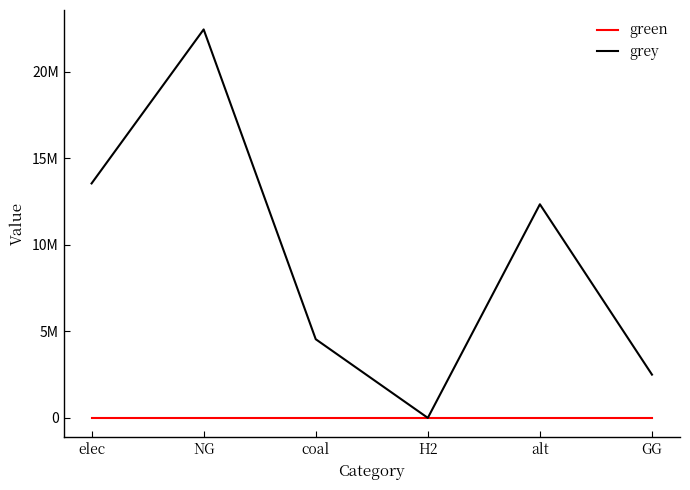

List the series in order of their overall mean, highest first.

grey, green